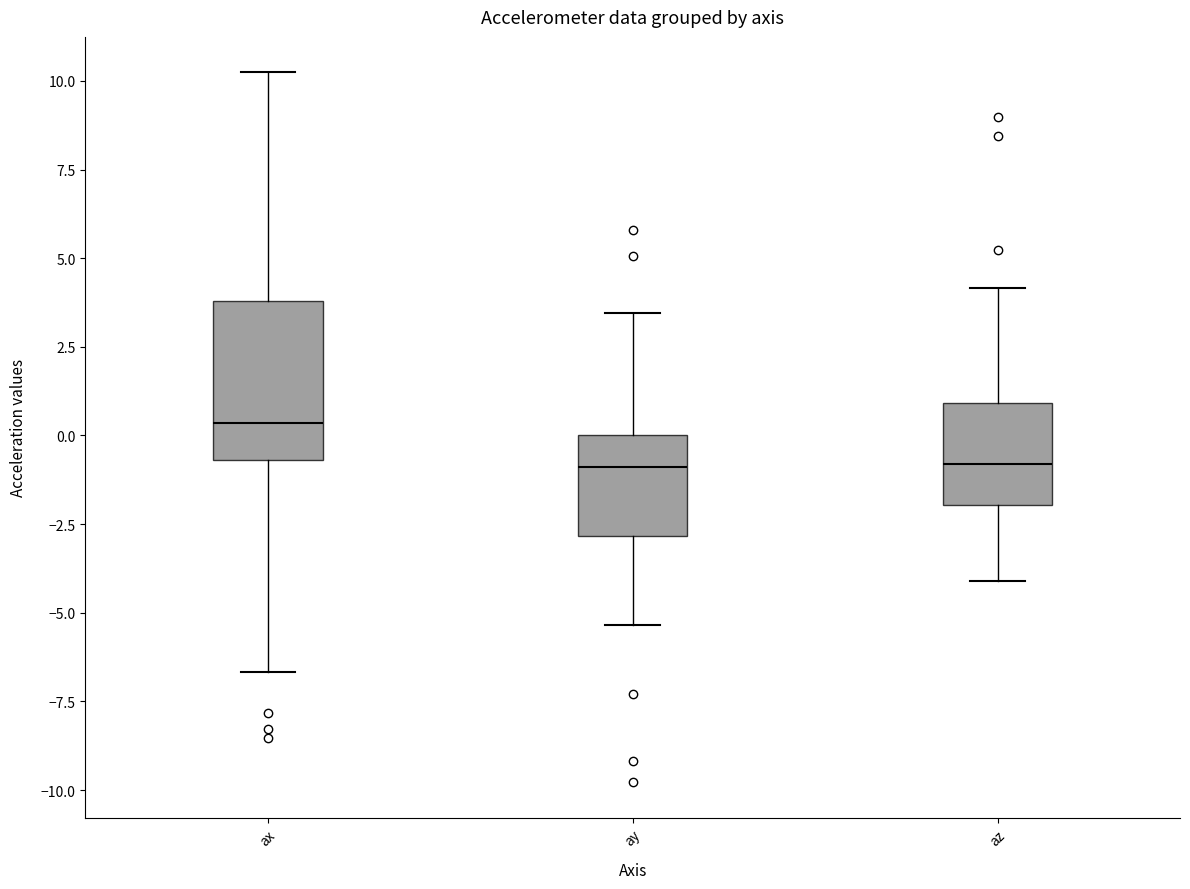

Comparing the boxes themselves (not the whiskers), which one is the tallest?

ax